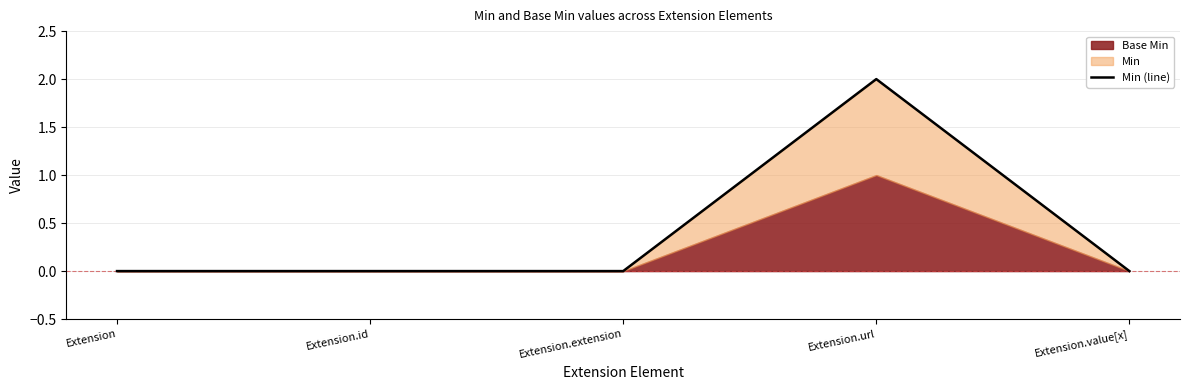

What is the difference between the maximum and minimum values?

2